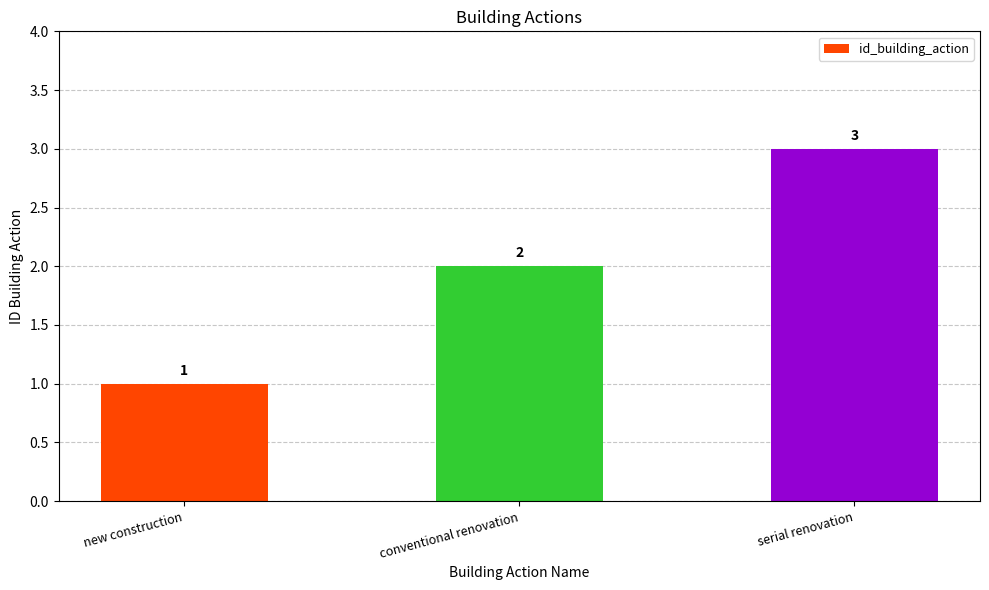

What is the average value?

2